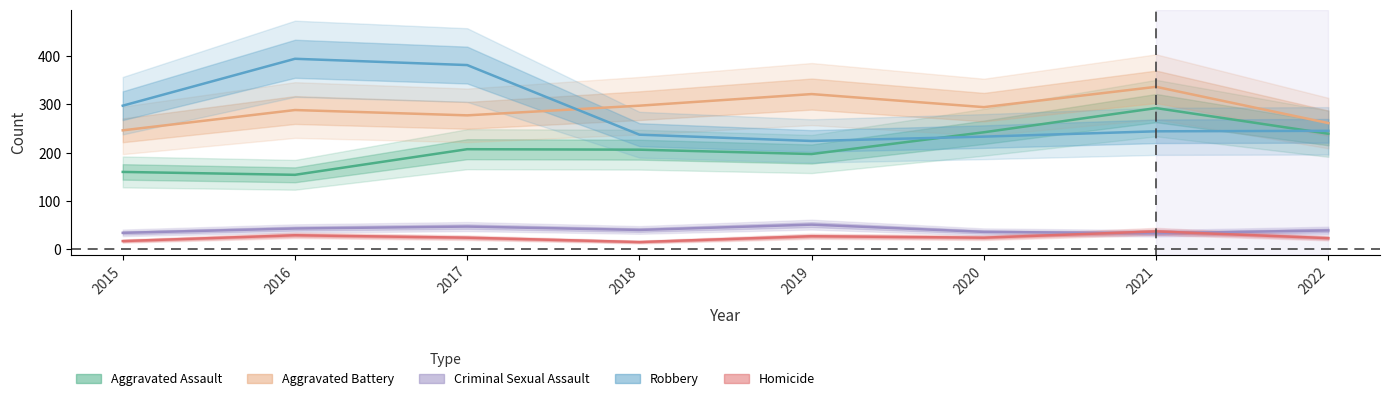

What is the average value of the Aggravated Battery series?

290